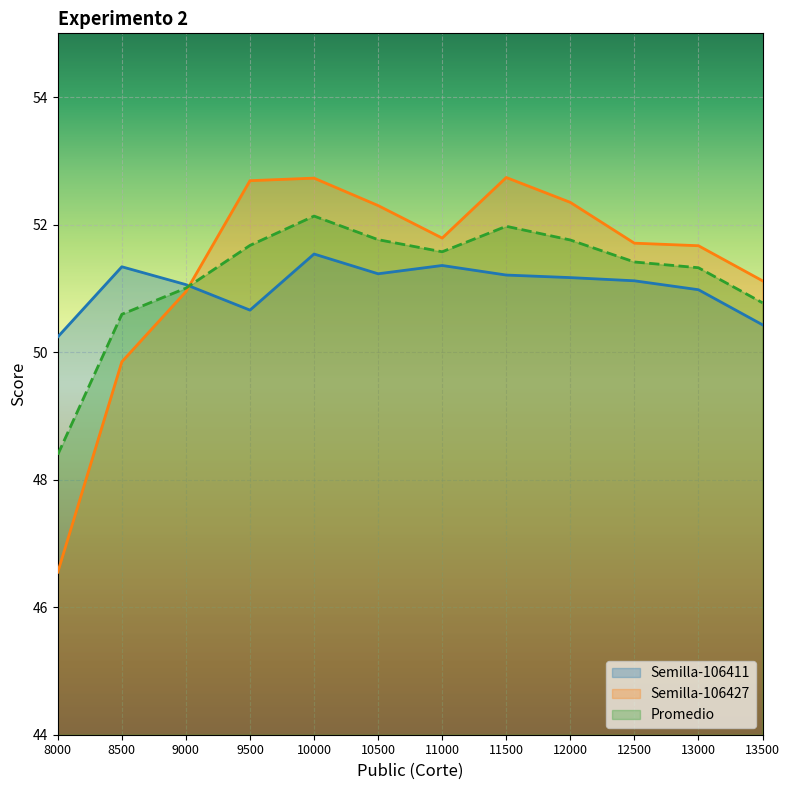

What is the total value across all series at 10000?

156.4